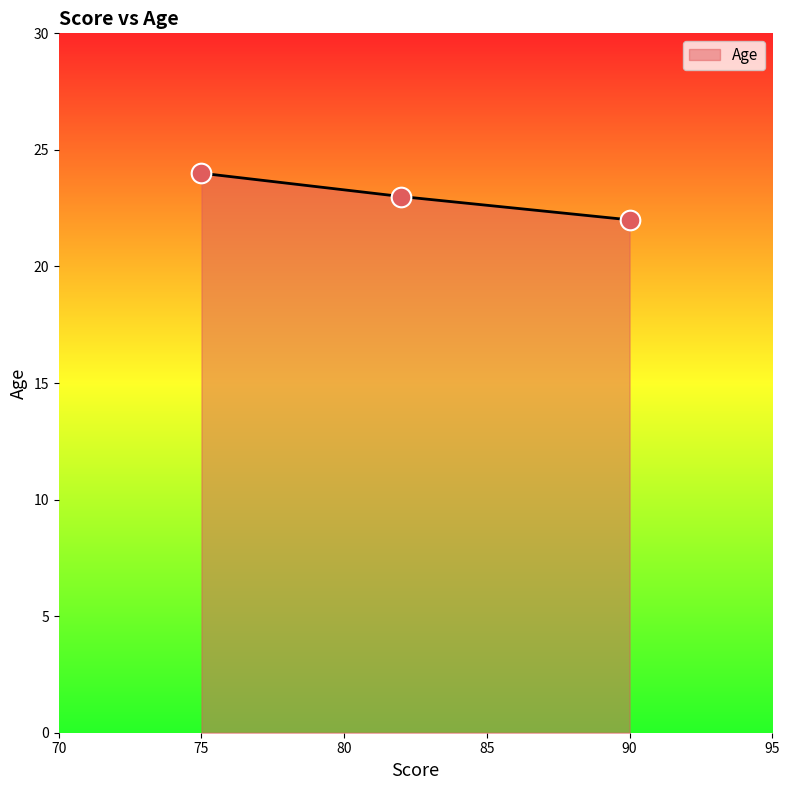

What is the minimum value shown in the chart?

22